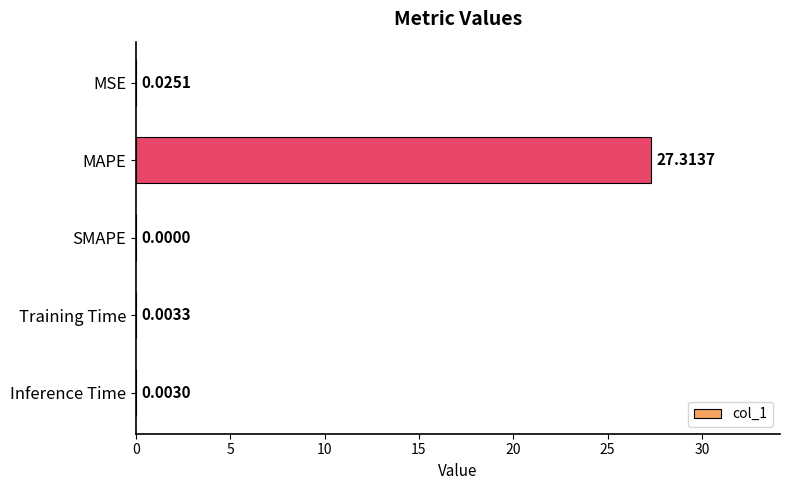

What is the average value?

5.5